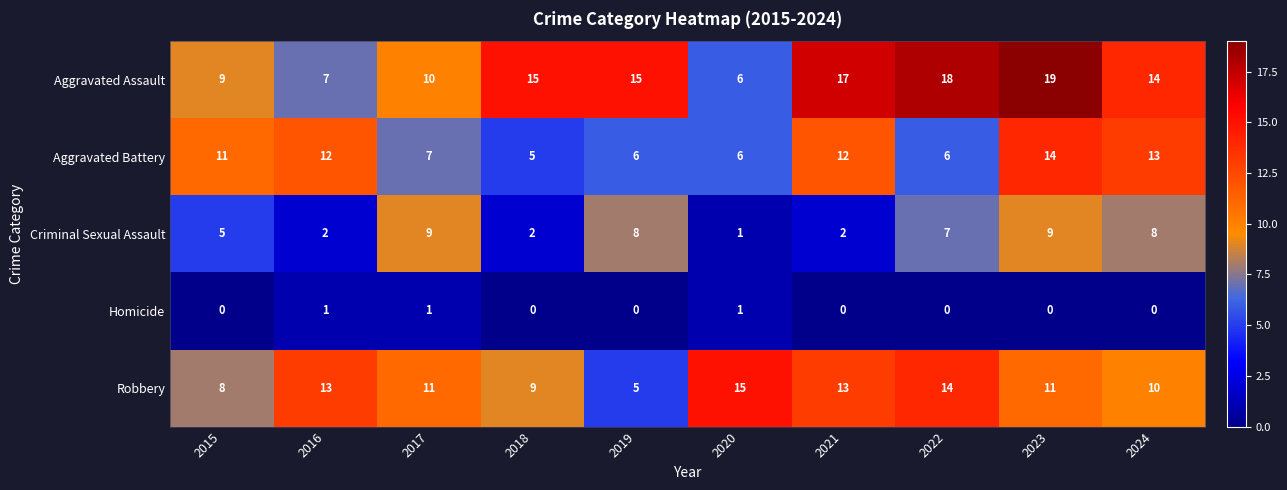

Which series changed the most between 2021 and 2023?

Criminal Sexual Assault